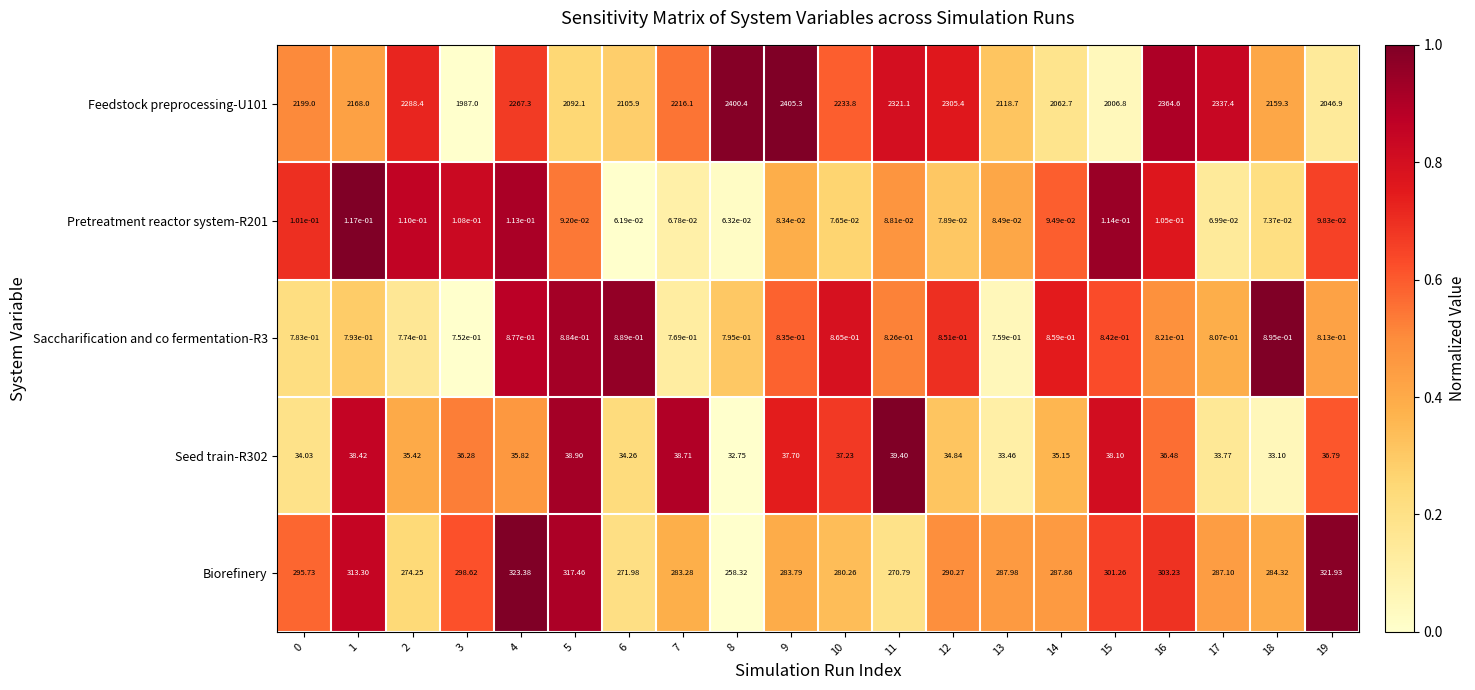

At how many categories does at least one series exceed 0?

20